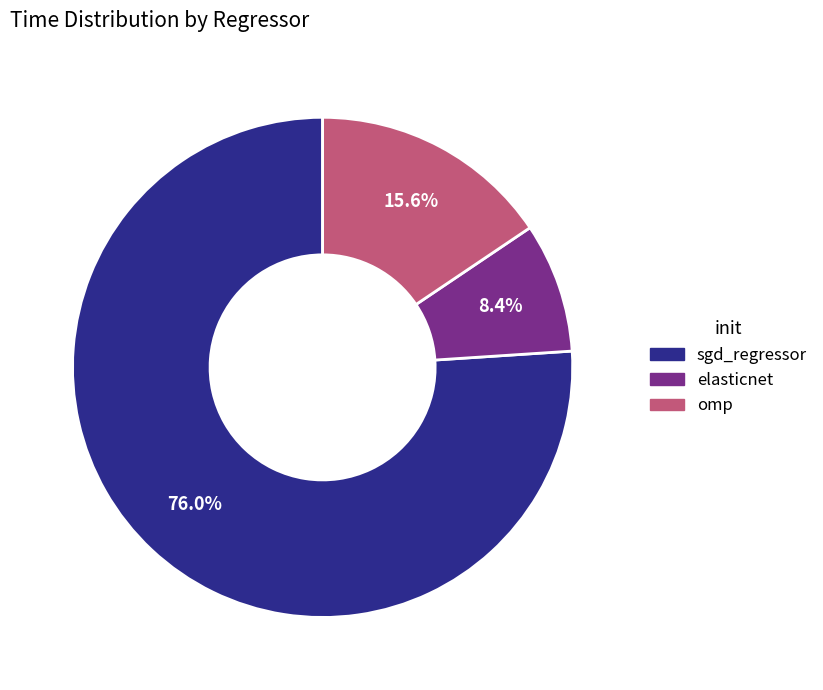

To the nearest percent, what is the combined percentage of sgd_regressor and omp?

92%